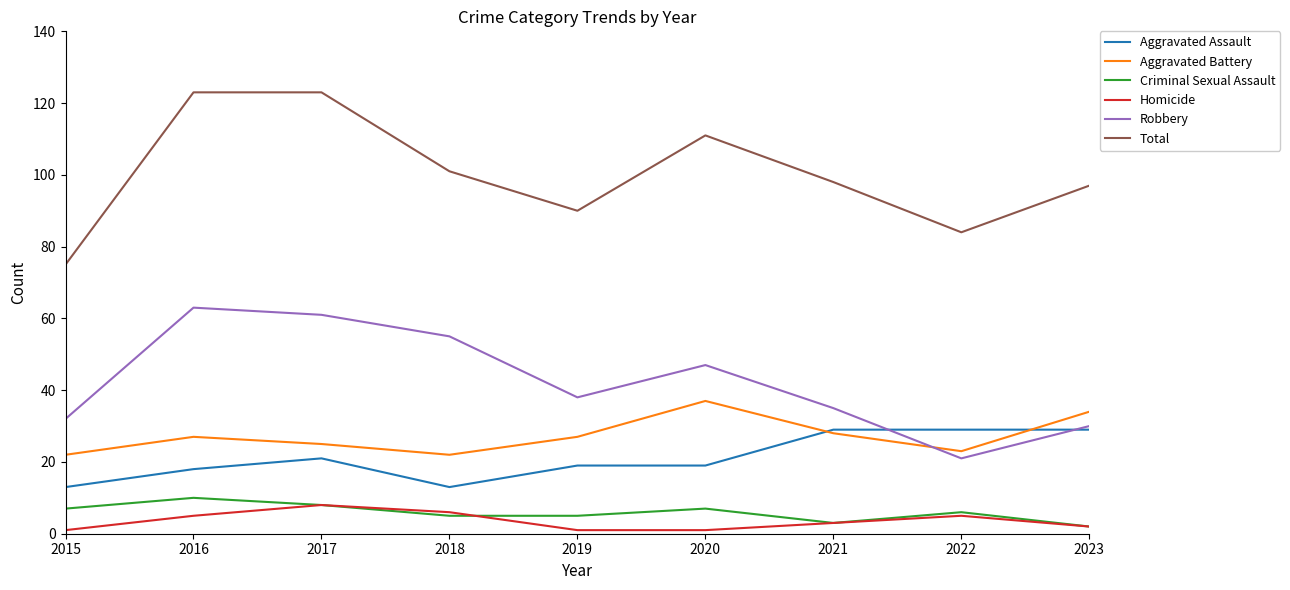

Is the value of Aggravated Battery at 2018 greater than the value of Criminal Sexual Assault at 2021?

Yes